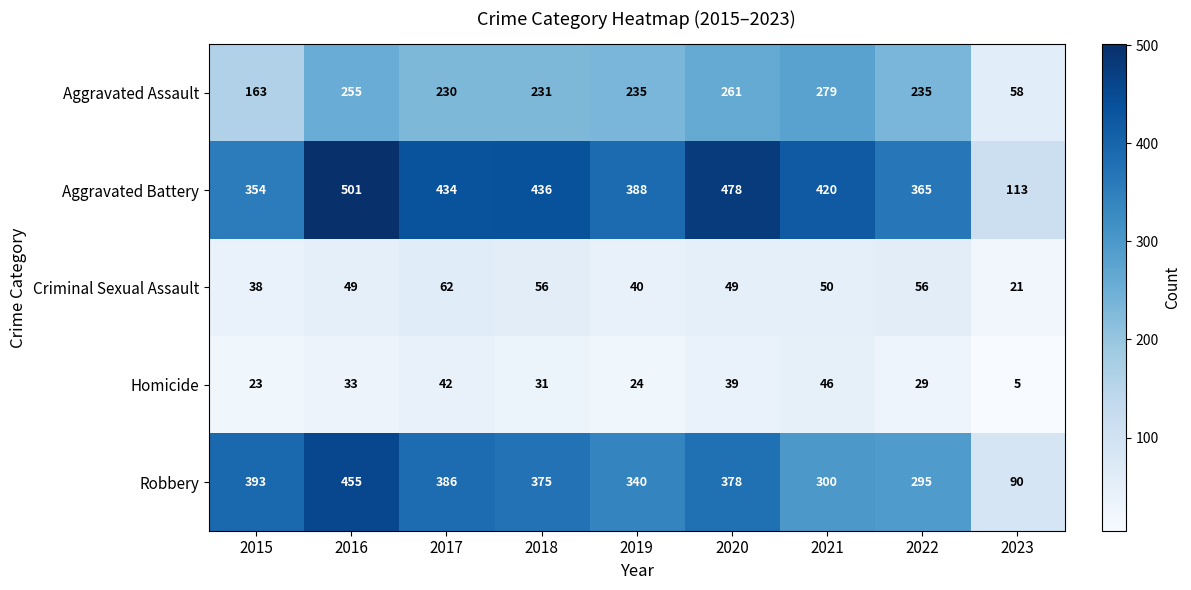

What is the difference between the maximum and minimum values in the Homicide series?

41